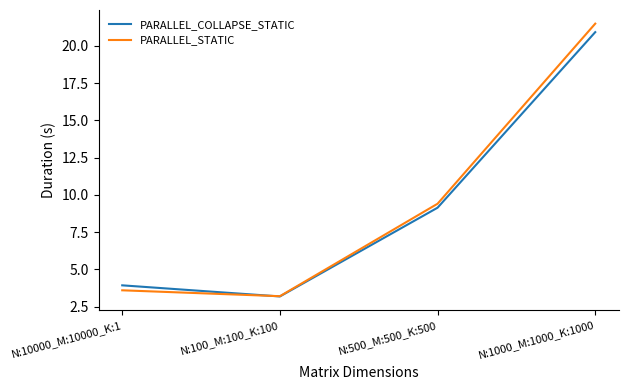

What is the total value across all series at N:1000_M:1000_K:1000?

42.4